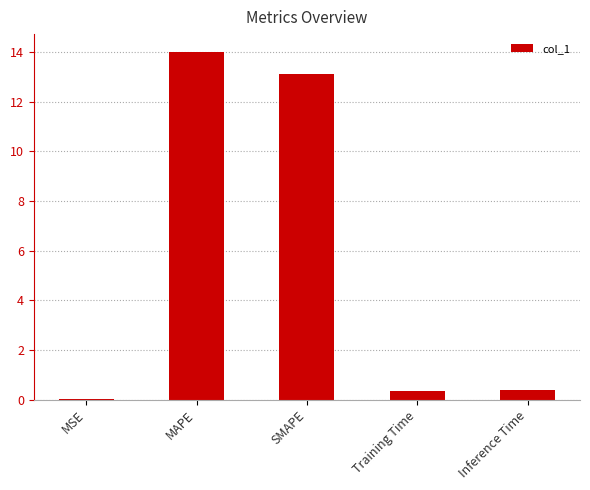

What is the change in value from MAPE to SMAPE?

-0.9